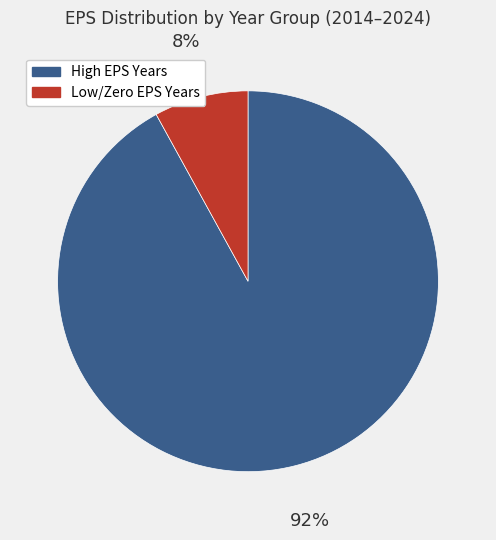

Do High EPS Years and Low/Zero EPS Years together represent more than half of the pie?

Yes